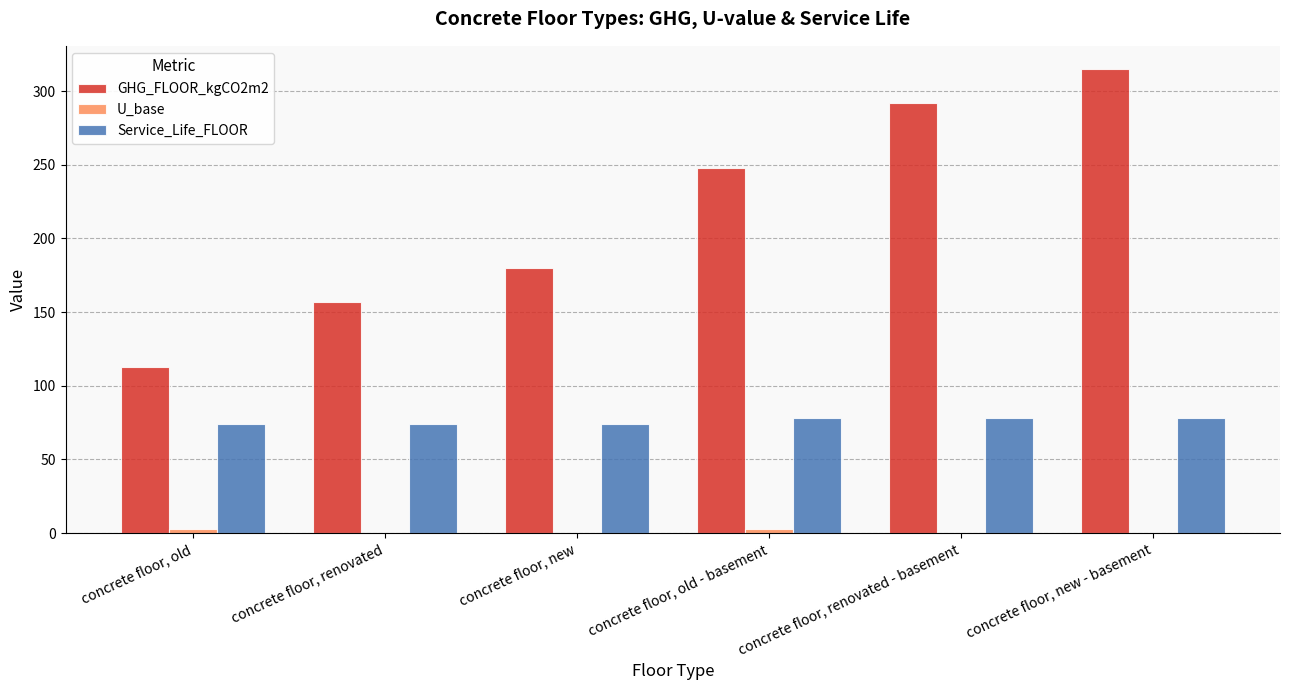

What is the greatest value displayed?

315.0